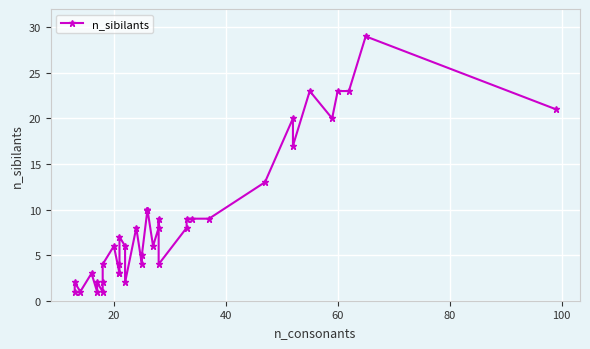

What is the difference between the second highest and second lowest values?

22